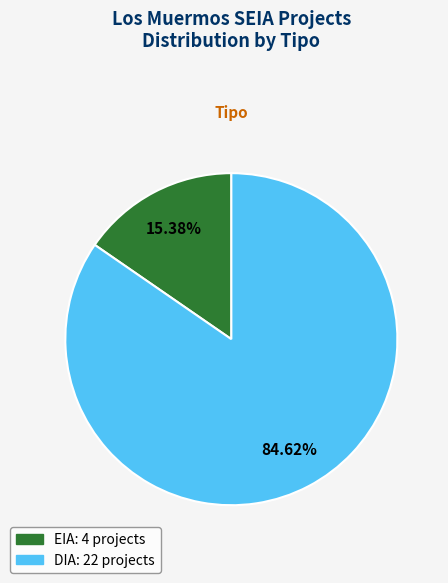

To the nearest percent, what percentage of the pie is EIA?

15%